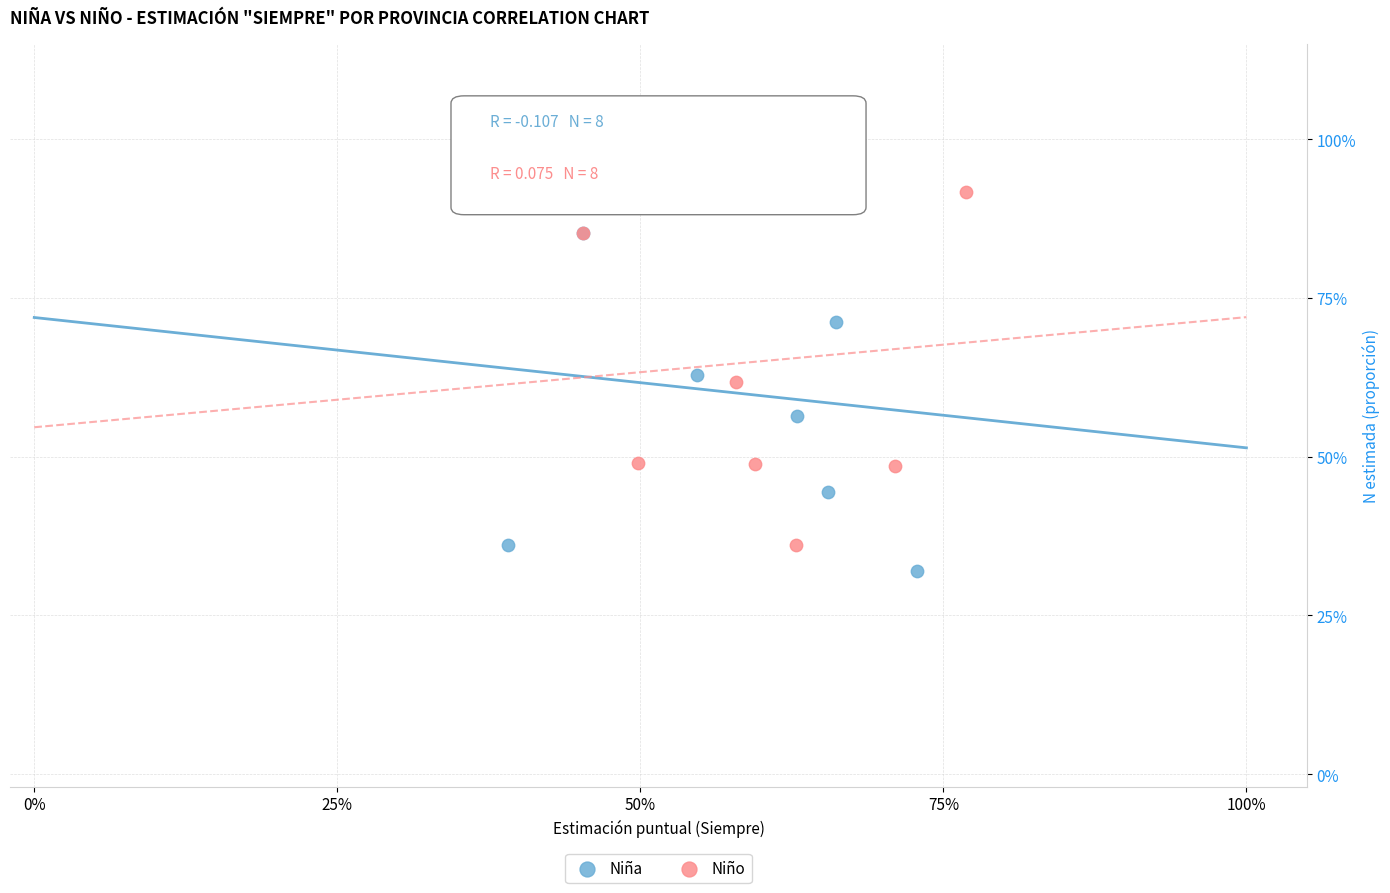

What are all the series names shown in the legend?

Niña, Niño